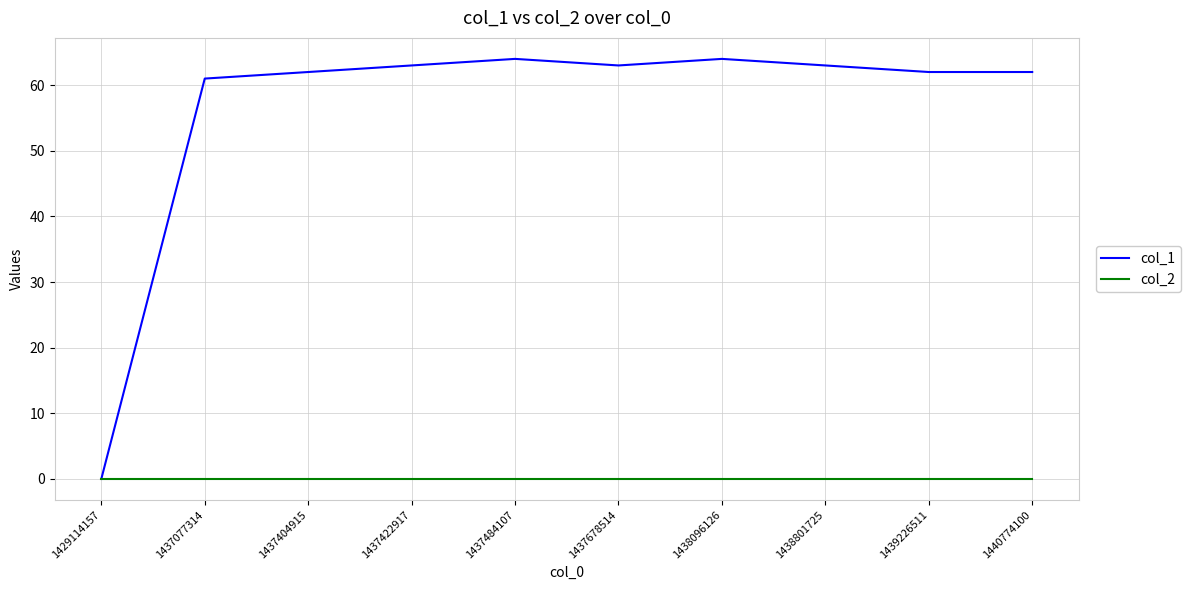

What is the maximum value shown in the chart?

64